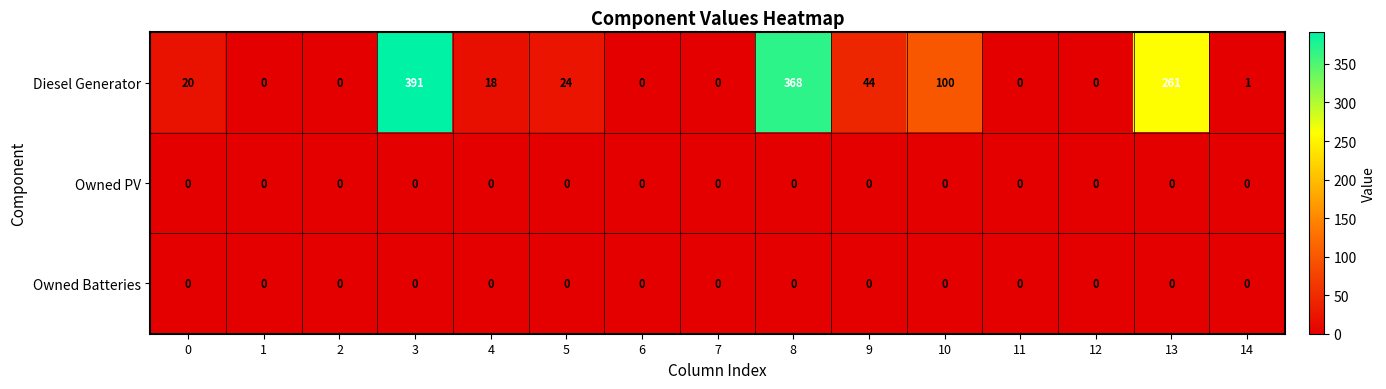

What is the difference between the maximum and minimum values in the Diesel Generator series?

391